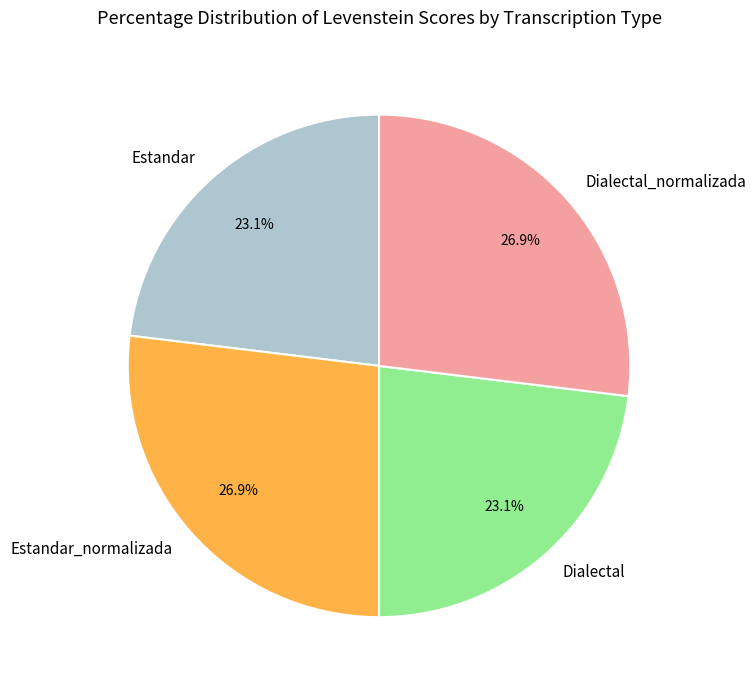

How many slices are in this pie chart?

4